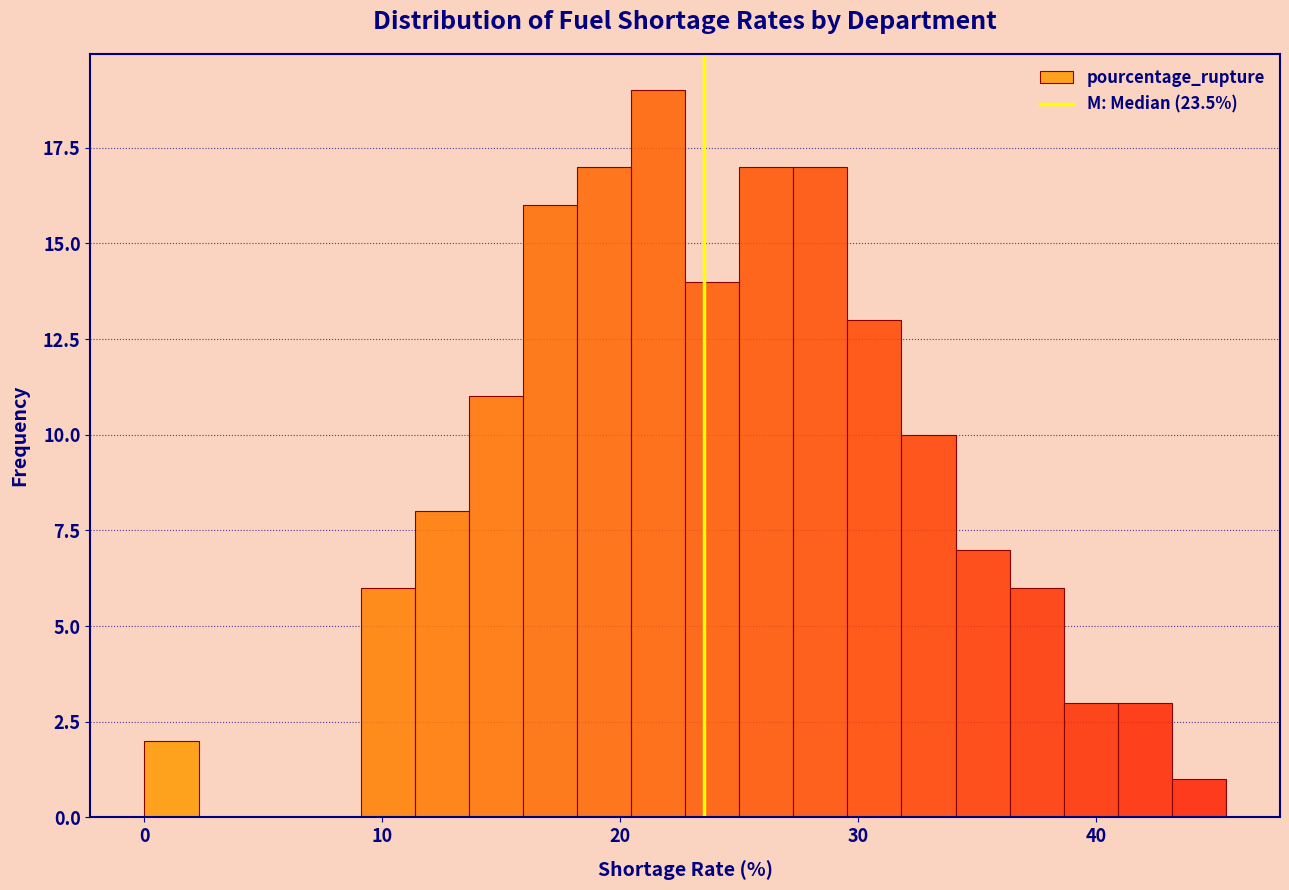

Around what value on the x-axis is the tallest bar? Give the approximate position of its centre, as read against the axis.

22